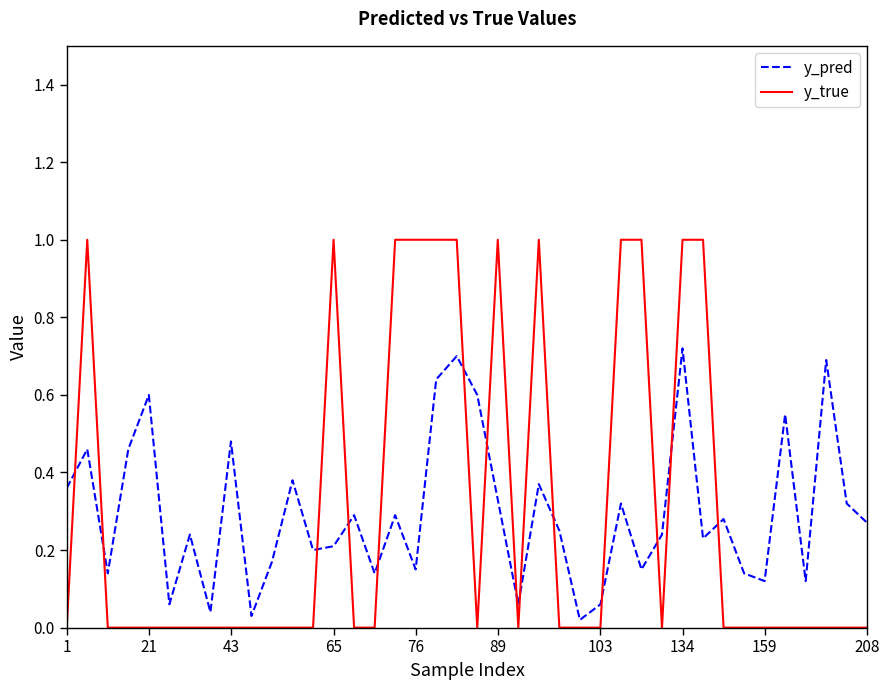

Which series has the widest spread of values?

y_true